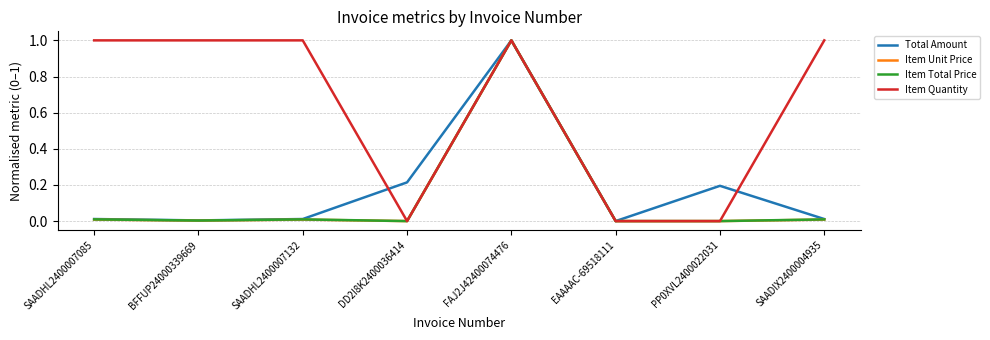

Count the number of data series in this chart.

4